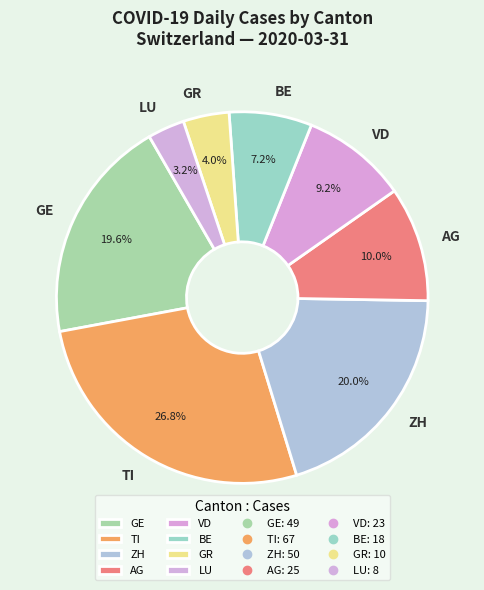

Which category has the smallest portion of the pie?

LU